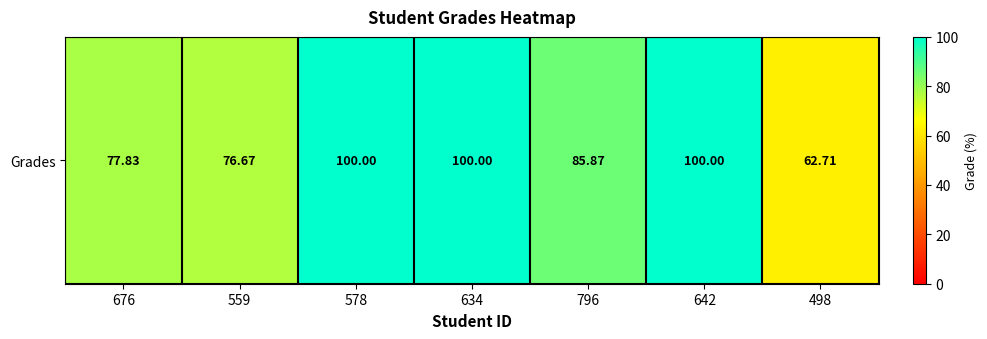

Rank the categories by value from highest to lowest.

578, 634, 642, 796, 676, 559, 498